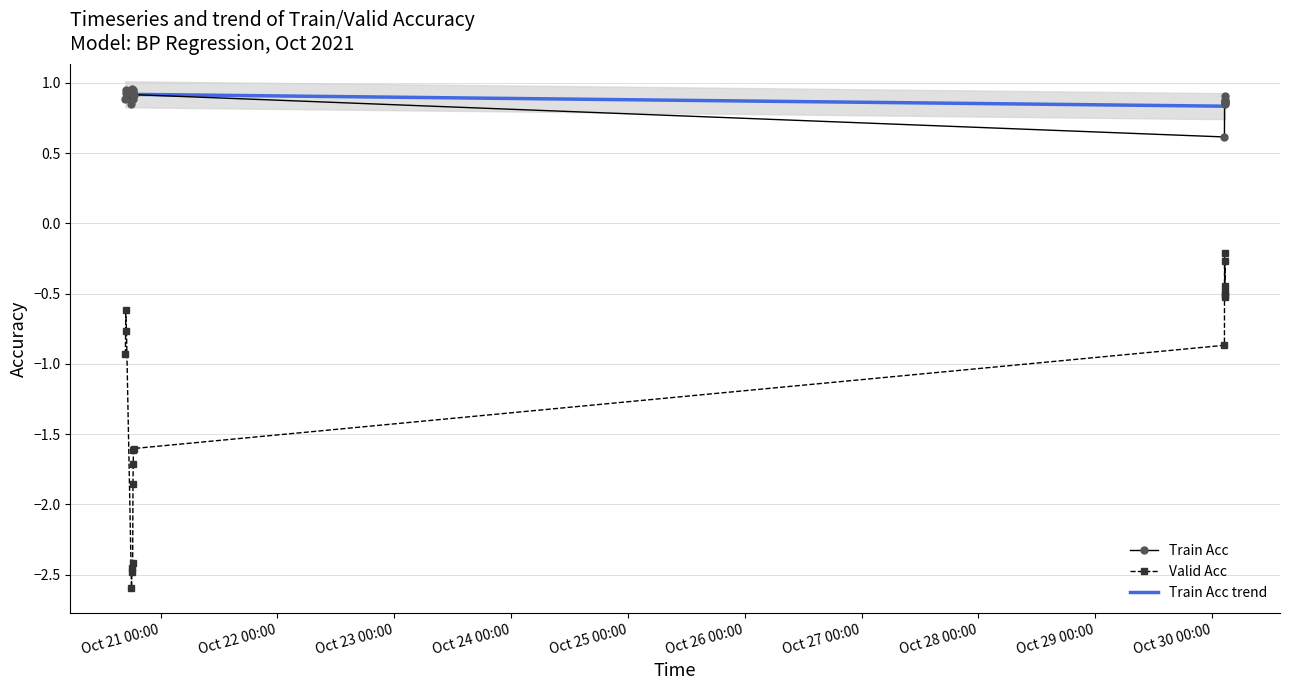

At which category does Valid Acc reach its first local peak?

2021-10-20 16:51:19